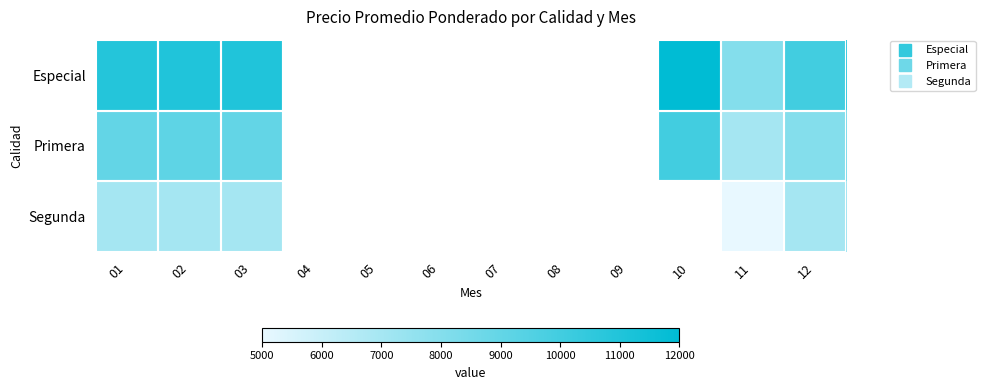

Is it true that Primera equals 2094.7 at 10?

False